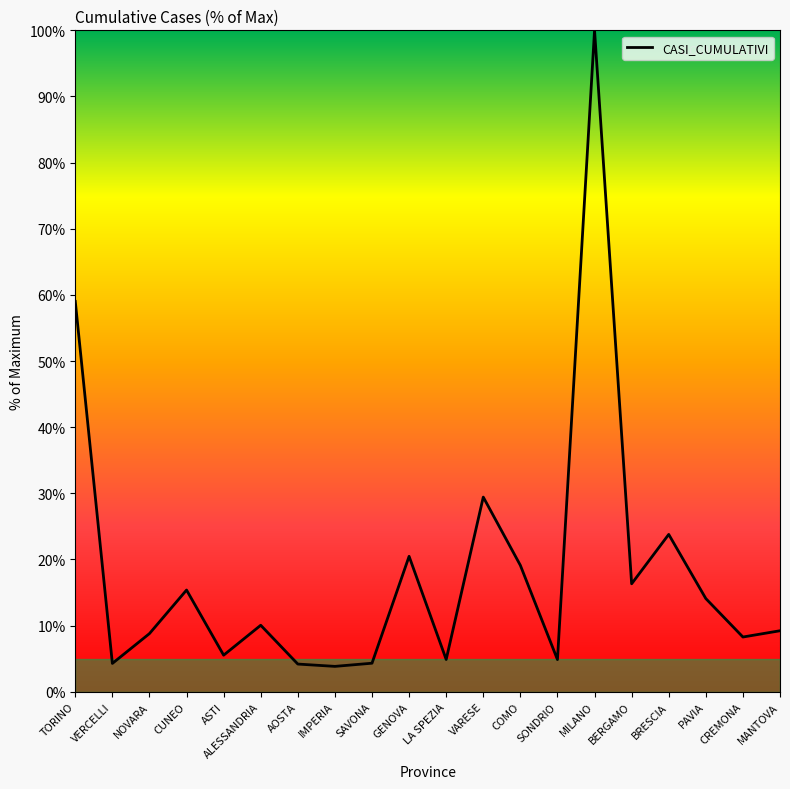

What is the maximum value shown in the chart?

100.0